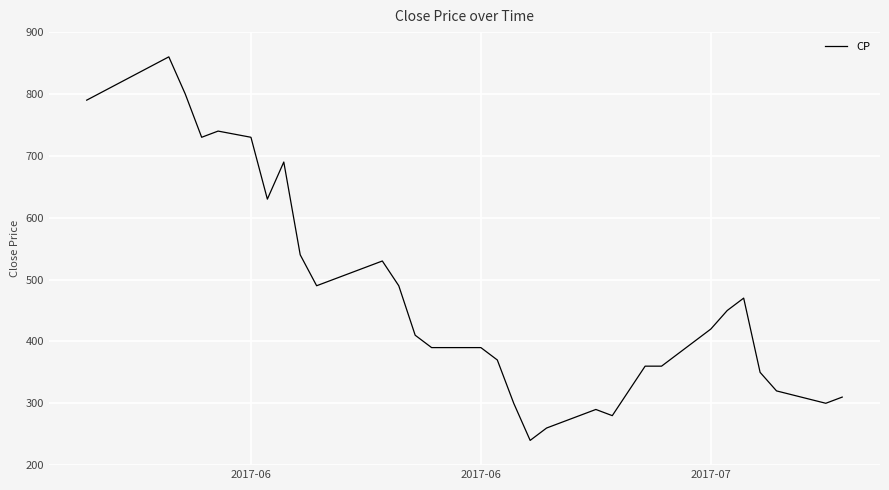

What is the difference between the maximum and minimum values?

620